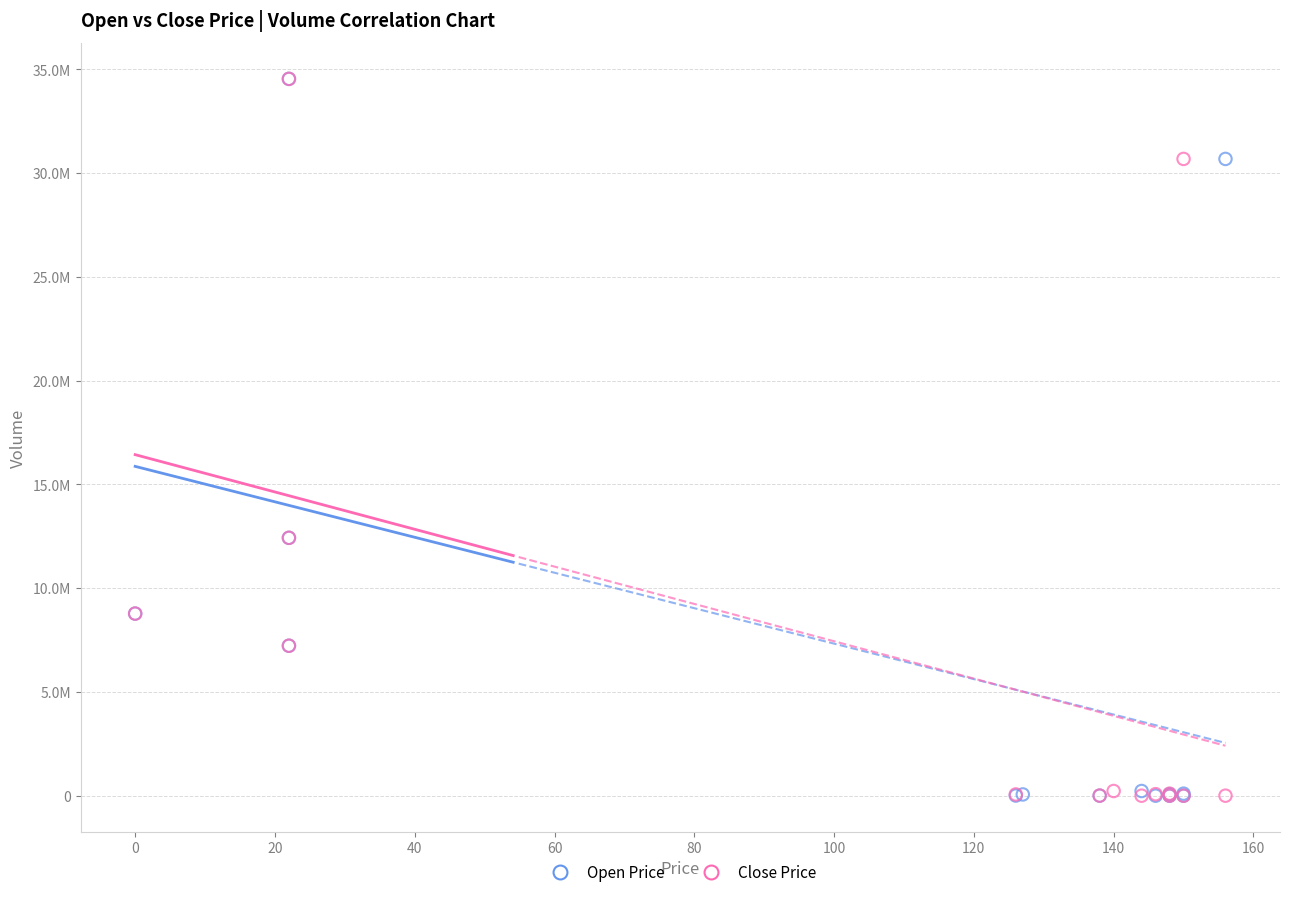

What are all the series names shown in the legend?

Open Price, Close Price